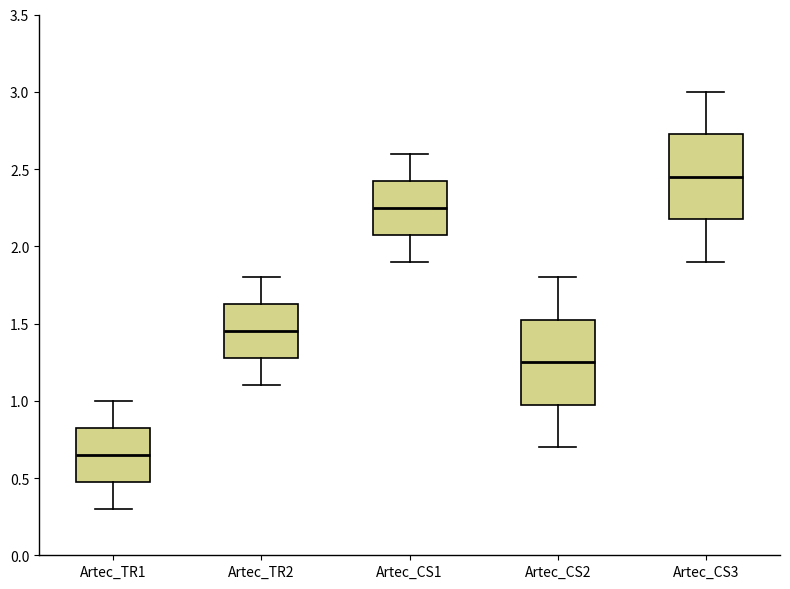

Reading left to right, read every box against the y-axis: the position of its median line, the range the box covers, and the ends of its whiskers. The values are not printed on the chart, so give them approximately, as read against the axis.

Artec_TR1: median 0.65, box 0.50 to 0.85, whiskers 0.30 to 1.00
Artec_TR2: median 1.45, box 1.30 to 1.65, whiskers 1.10 to 1.80
Artec_CS1: median 2.25, box 2.10 to 2.45, whiskers 1.90 to 2.60
Artec_CS2: median 1.25, box 1.00 to 1.55, whiskers 0.70 to 1.80
Artec_CS3: median 2.45, box 2.20 to 2.75, whiskers 1.90 to 3.00